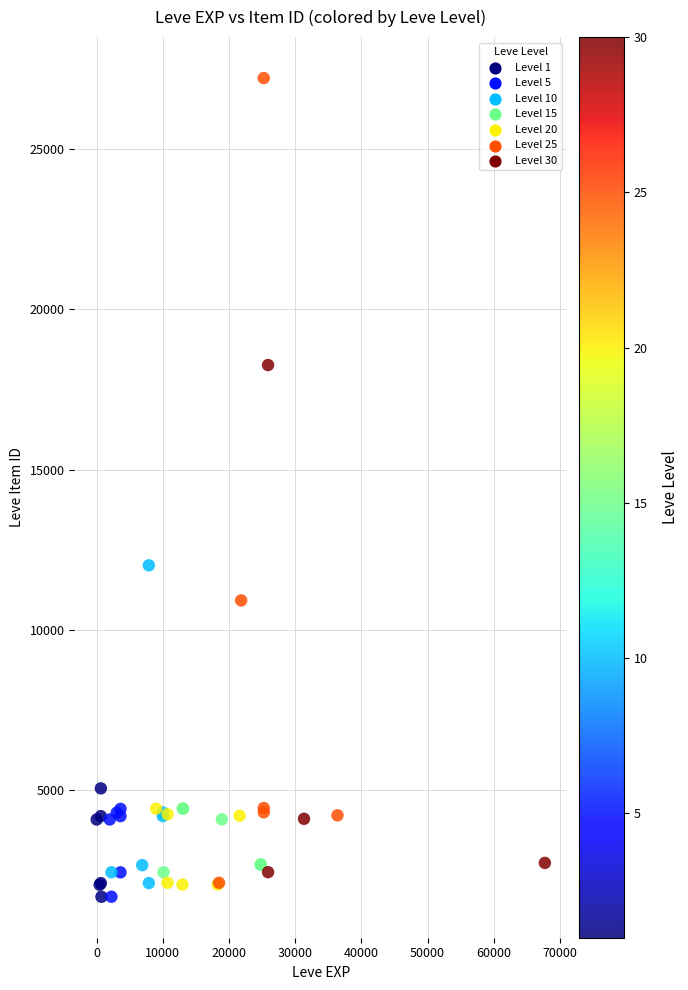

What Y value in the scatter plot is closest to 14448?

12018